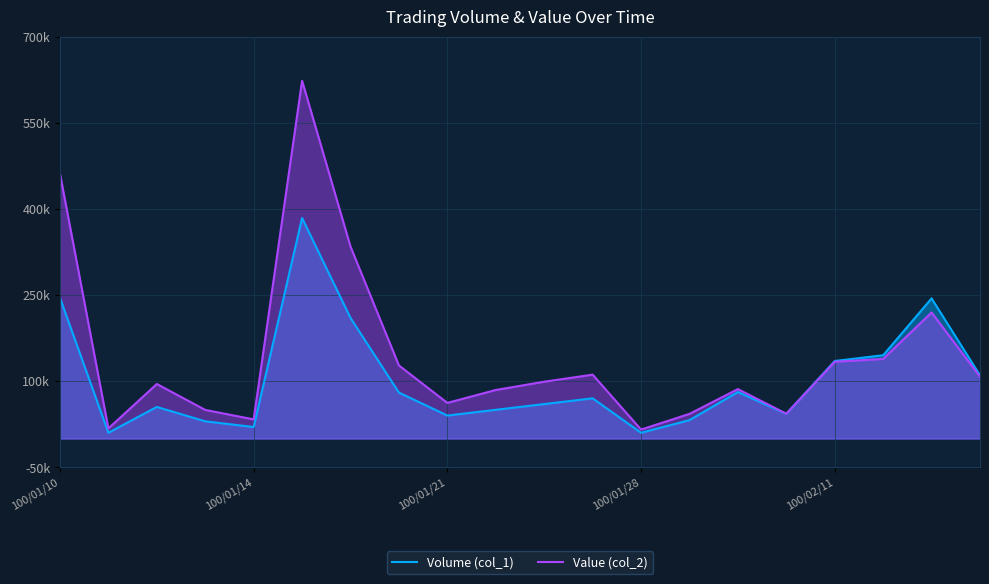

What is the sum of all Value (col_2) values?

2884660